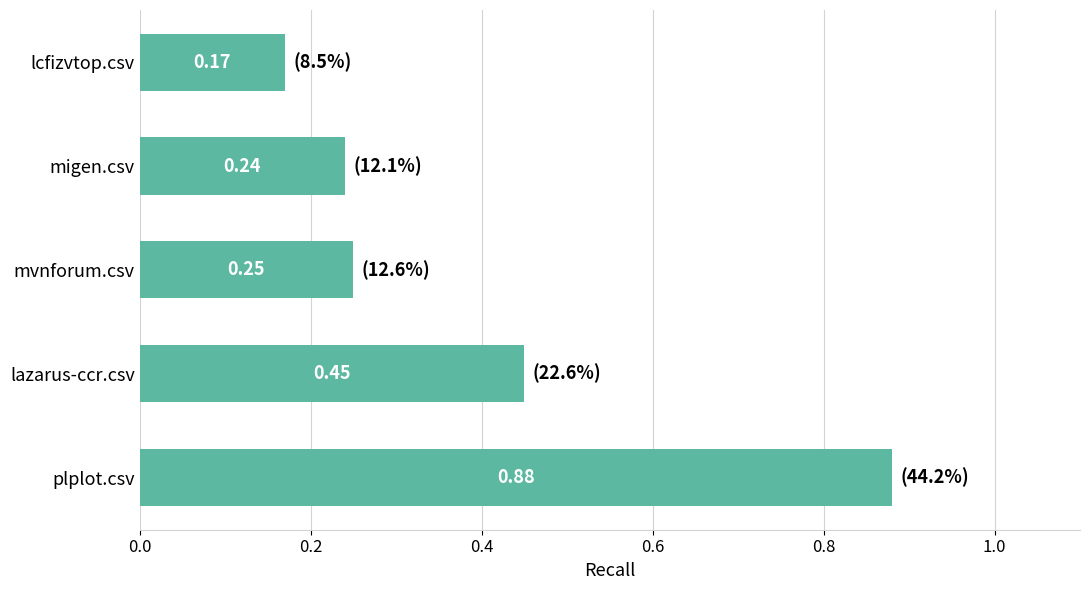

Where is the data nearest to the value 0?

lcfizvtop.csv